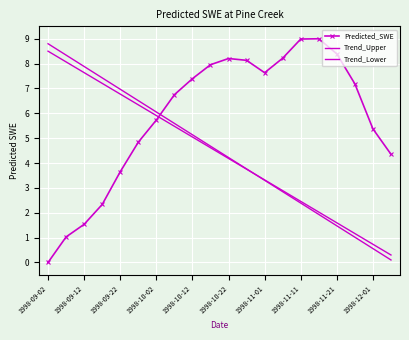

Reading left to right, what are all the values shown in this chart?

Predicted_SWE: 0.0	1.0	1.5	2.3	3.7	4.8	5.7	6.7	7.4	8.0	8.2	8.1	7.6	8.2	9.0	9.0	8.4	7.2	5.4	4.4
Trend_Upper: 8.8	8.3	7.9	7.4	7.0	6.5	6.1	5.6	5.1	4.7	4.2	3.8	3.3	2.8	2.4	1.9	1.5	1.0	0.6	0.1
Trend_Lower: 8.5	8.1	7.6	7.2	6.8	6.3	5.9	5.5	5.0	4.6	4.2	3.8	3.3	2.9	2.5	2.0	1.6	1.2	0.7	0.3